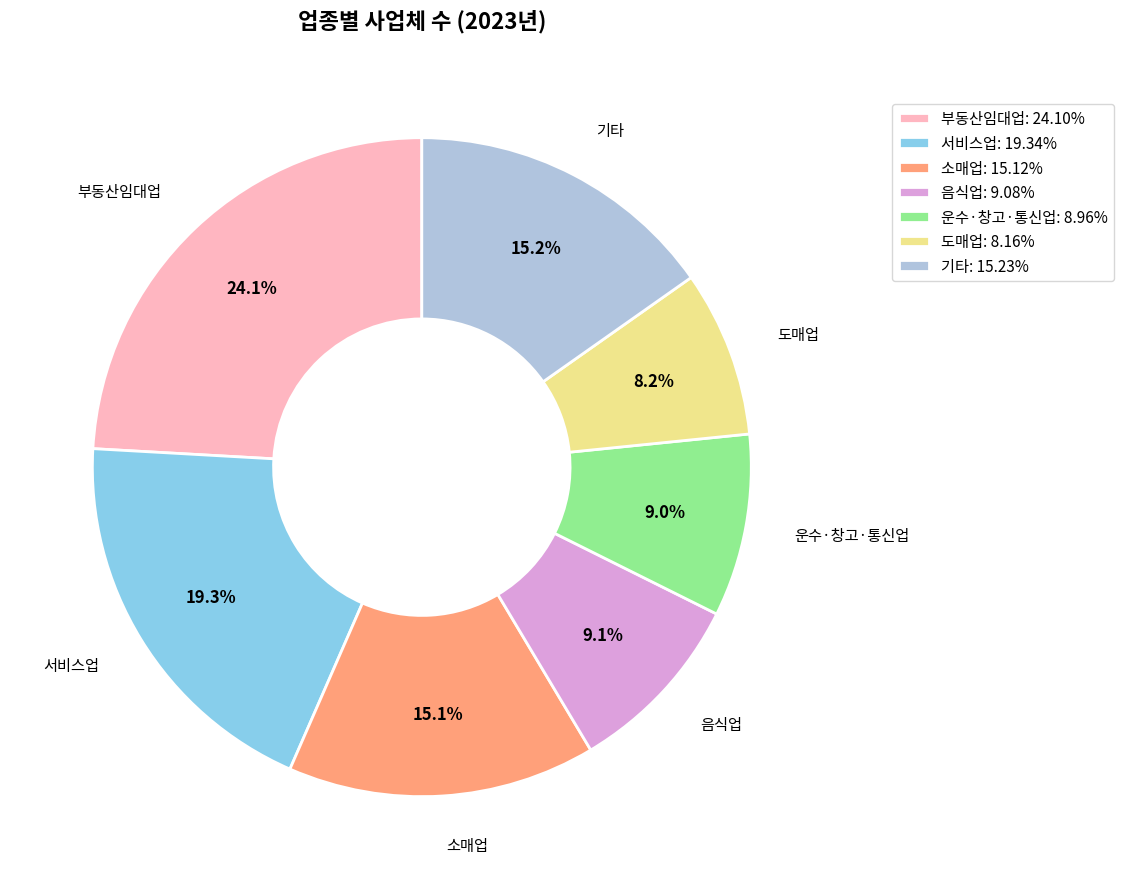

Does 기타: 15.23% account for over 50% of the chart?

No